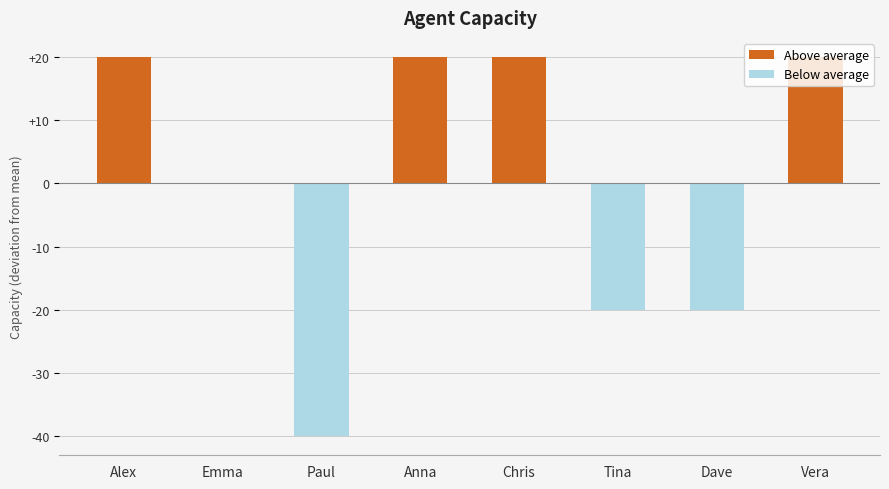

What is the greatest value displayed?

20